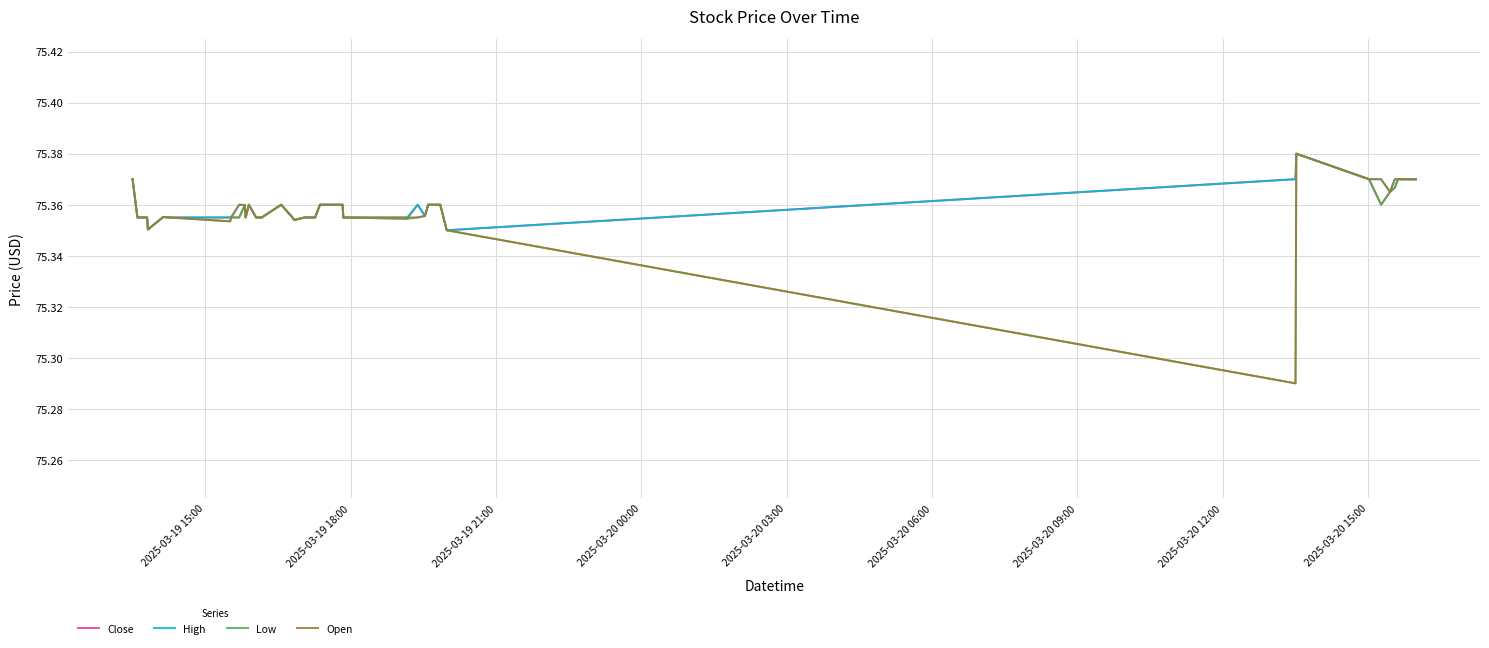

What are all the series names shown in the legend?

Close, High, Low, Open